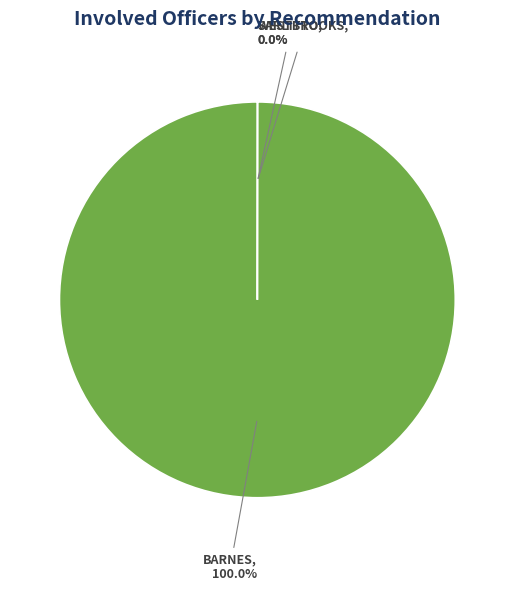

Is there any slice that represents more than half of the pie?

Yes